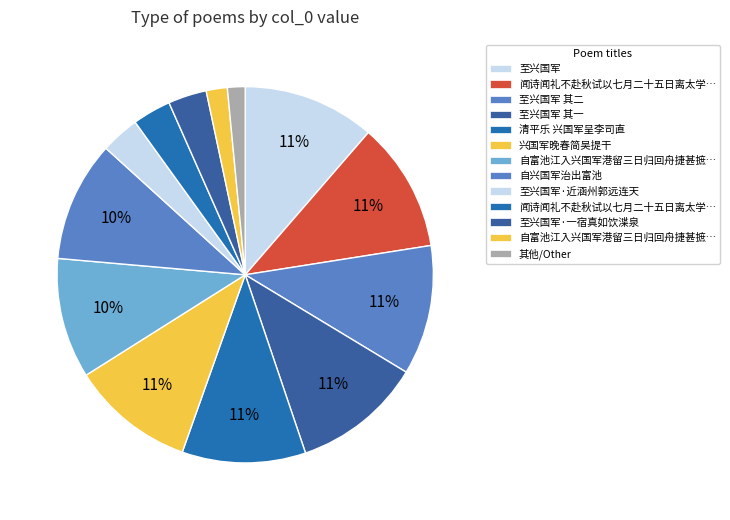

Count the number of slices in the pie.

13